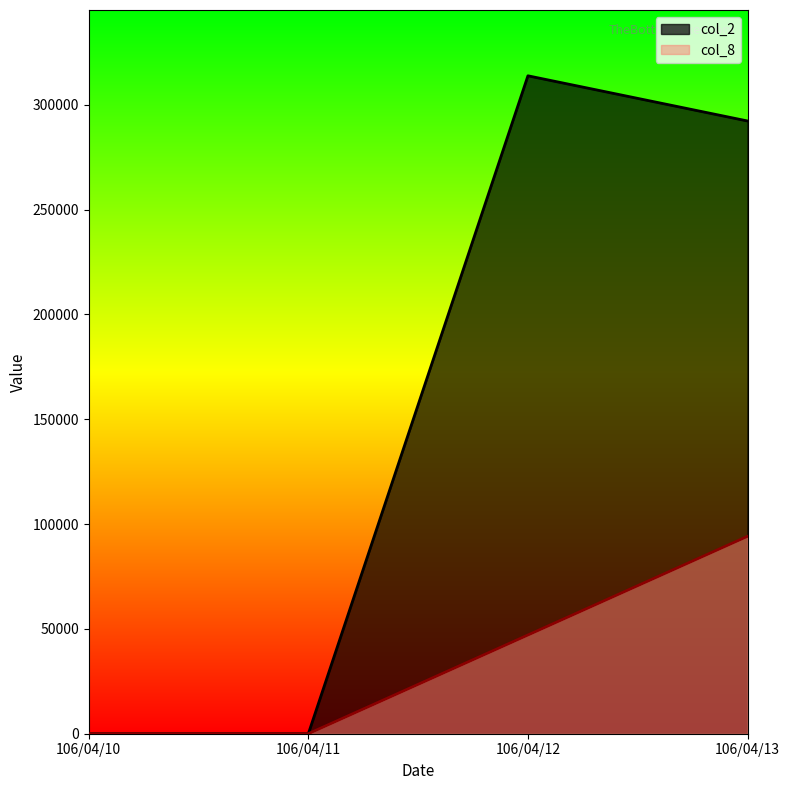

True or false: col_8 and col_2 cross at least once.

False